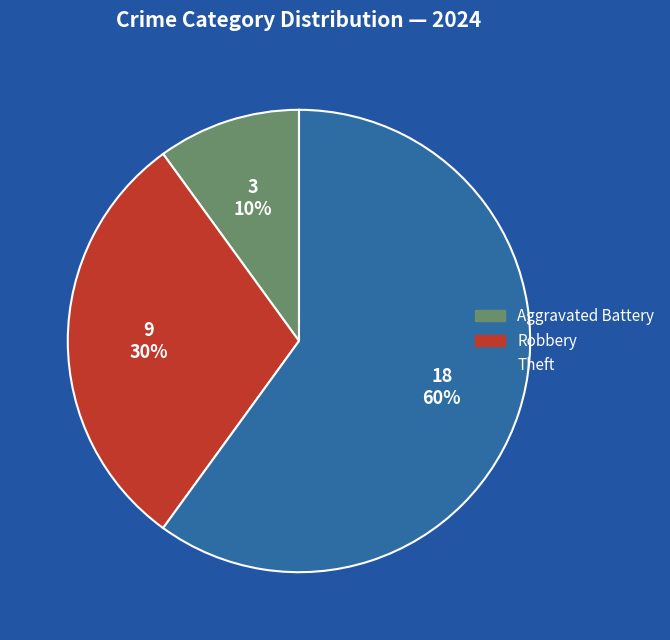

To the nearest percent, what is the average slice percentage?

33%